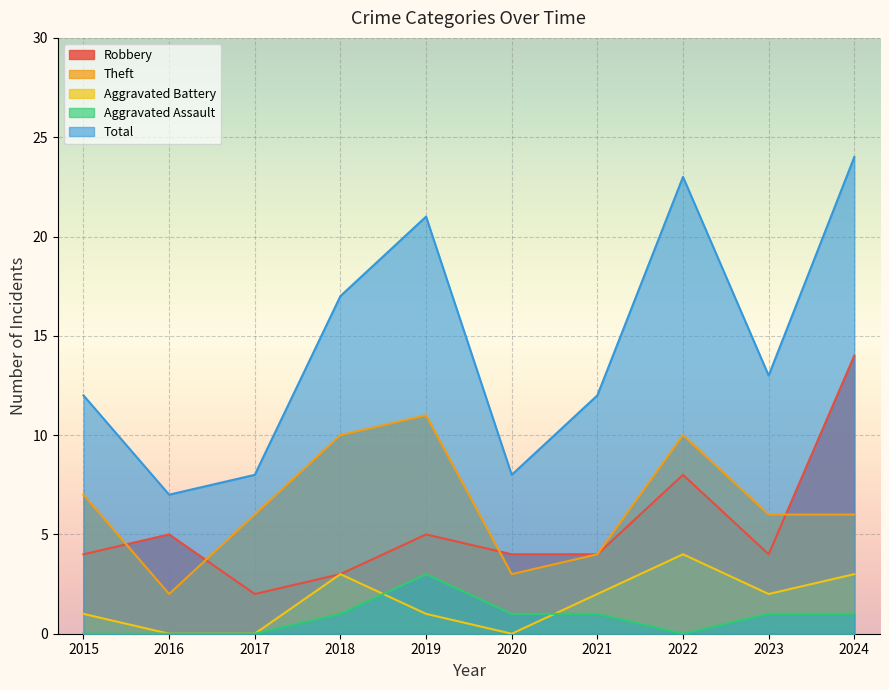

Is the value of Aggravated Battery at 2019 greater than the value of Robbery at 2016?

No